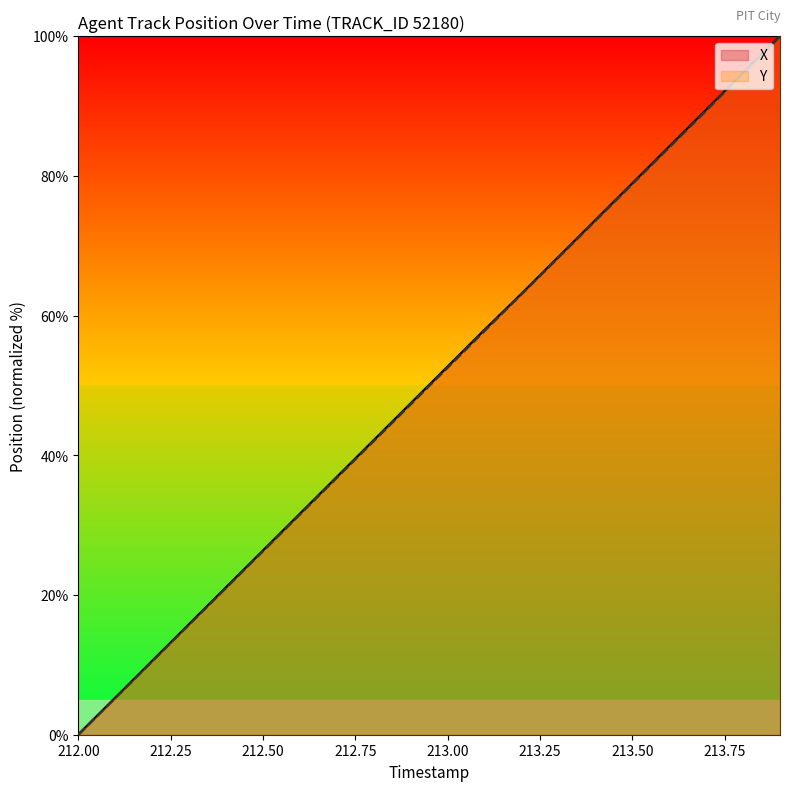

What is the difference between the X values at 212.2 and 212.6?

21.1